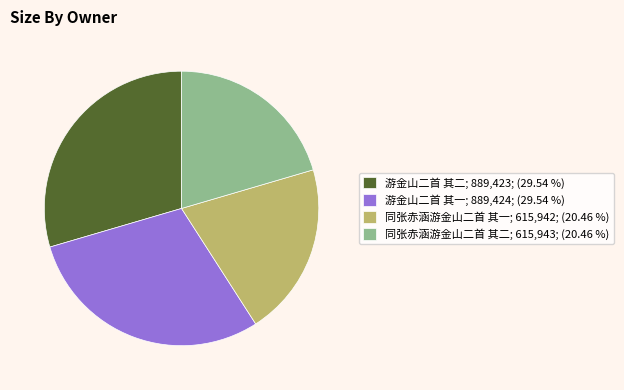

Between 游金山二首 其二; 889,423; (29.54 %) and 同张赤涵游金山二首 其二; 615,943; (20.46 %), which is larger?

游金山二首 其二; 889,423; (29.54 %)